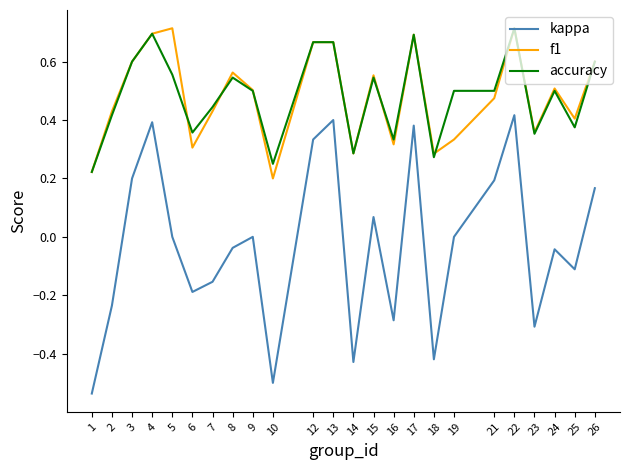

Which series has the widest spread of values?

kappa